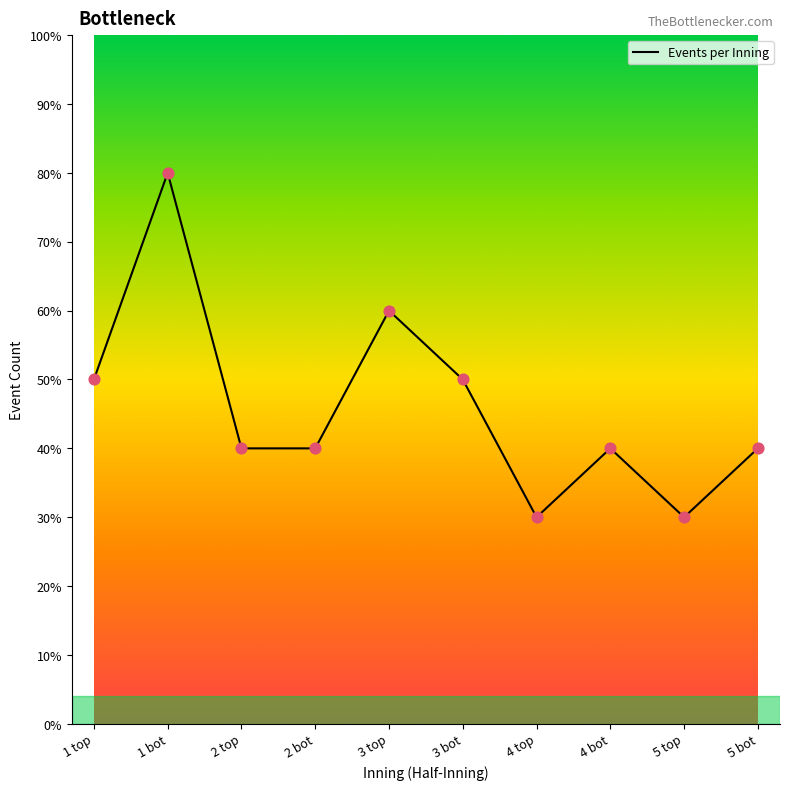

Approximately how many times larger is the value at 3 bot compared to 1 bot?

0.6